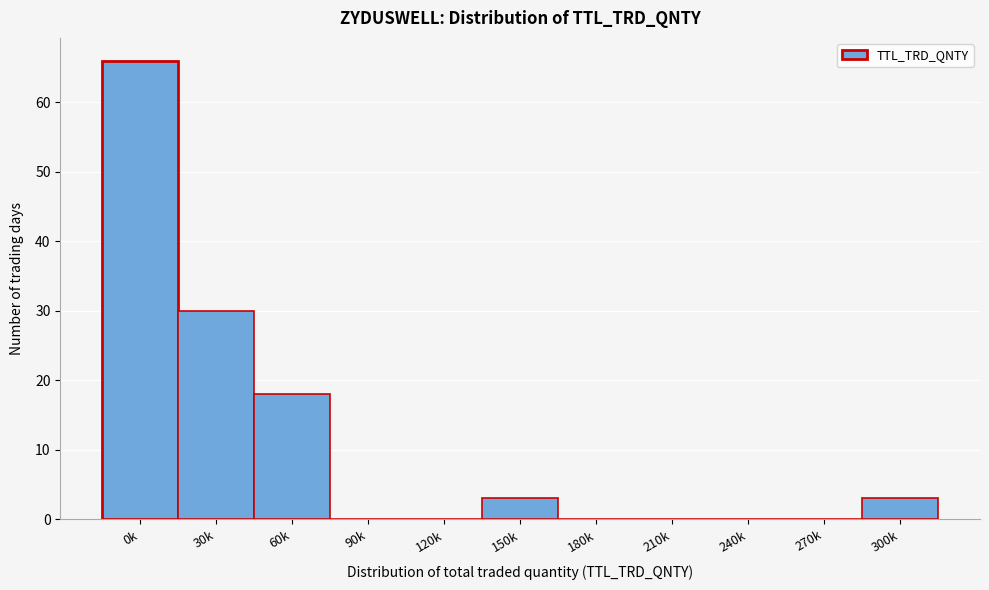

Reading left to right, what are all the values shown in this chart?

0k=66	30k=30	60k=18	90k=0	120k=0	150k=3	180k=0	210k=0	240k=0	270k=0	300k=3